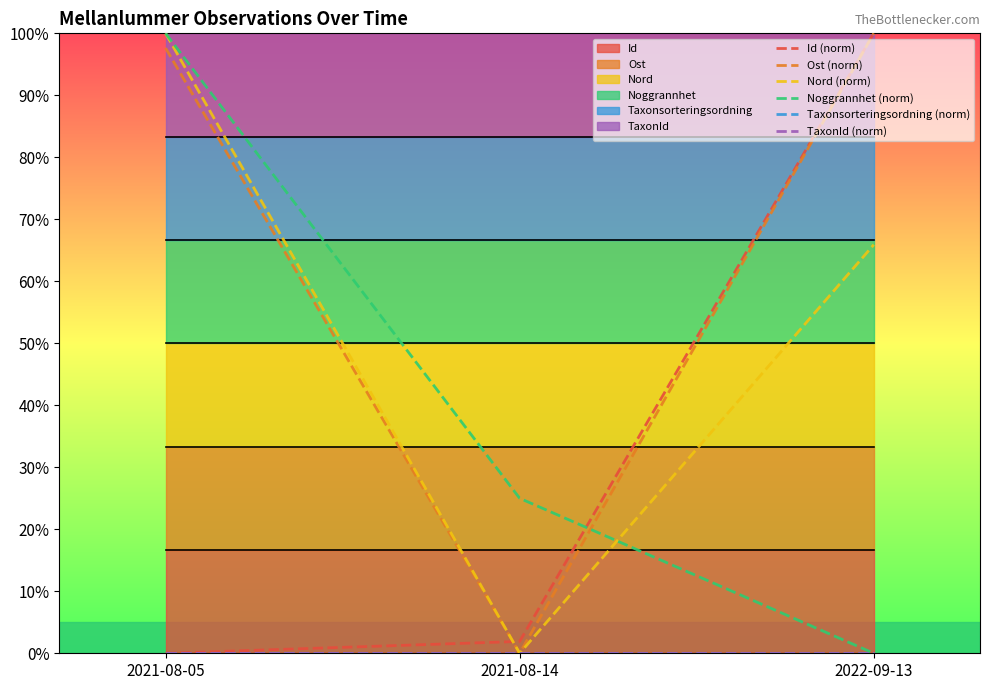

At which category is the sum across all series the highest?

2021-08-05